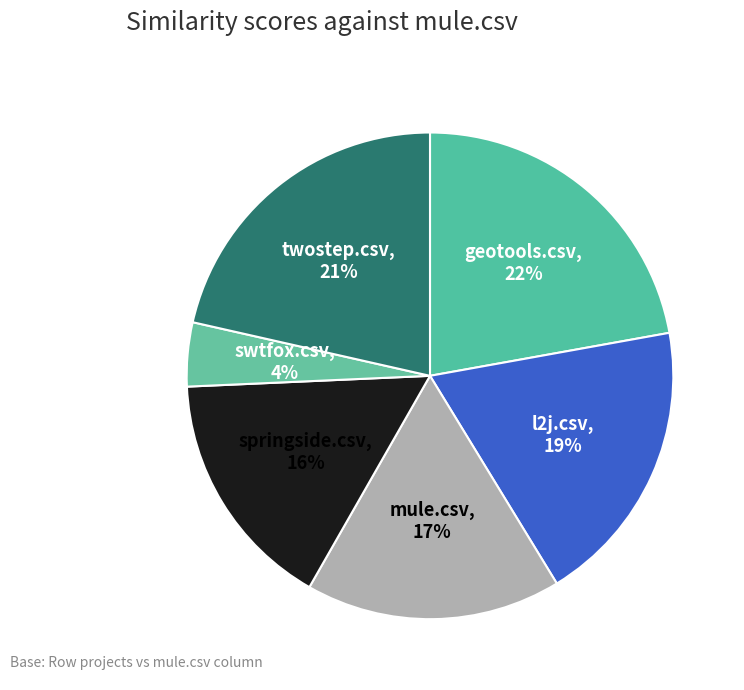

What is the smallest slice in the pie chart?

swtfox.csv